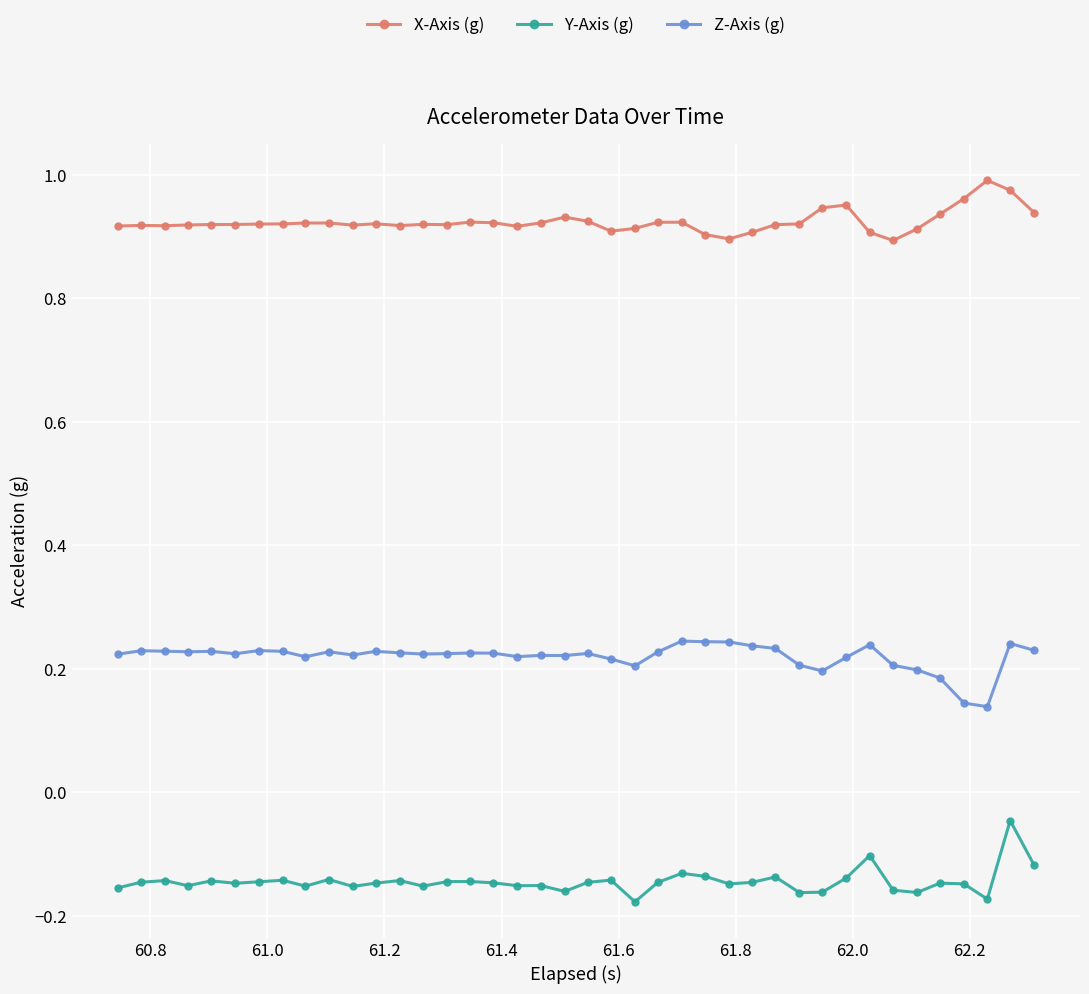

Which series has the largest total across all categories?

X-Axis (g)